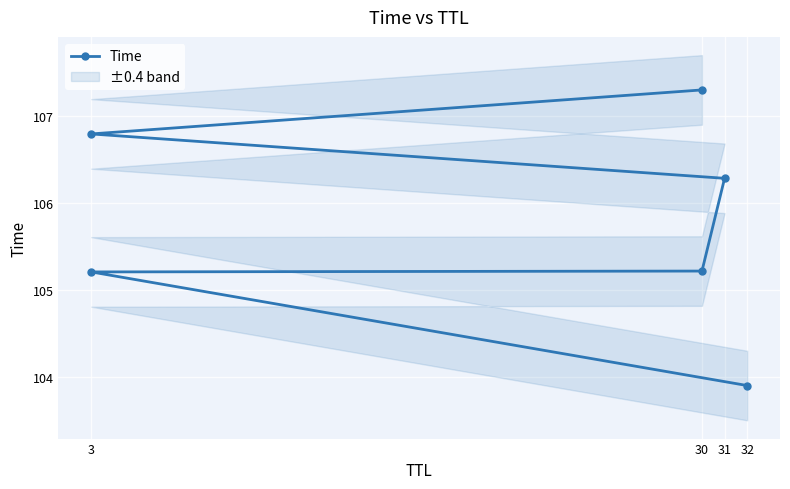

Is this an area chart (filled region under the line)?

No